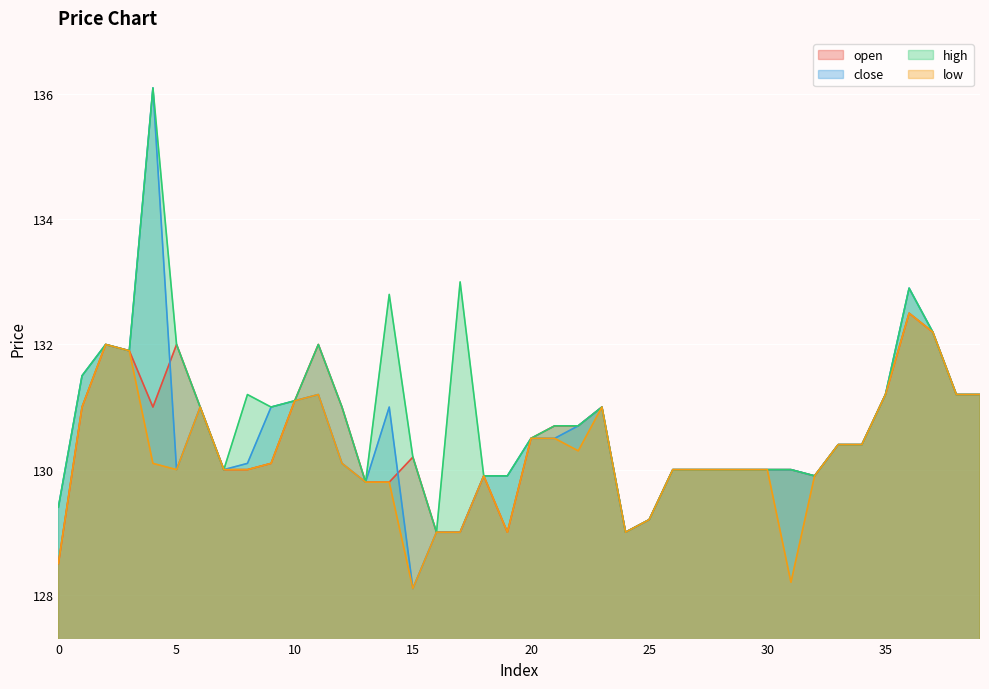

Which series has the largest range (max minus min)?

close